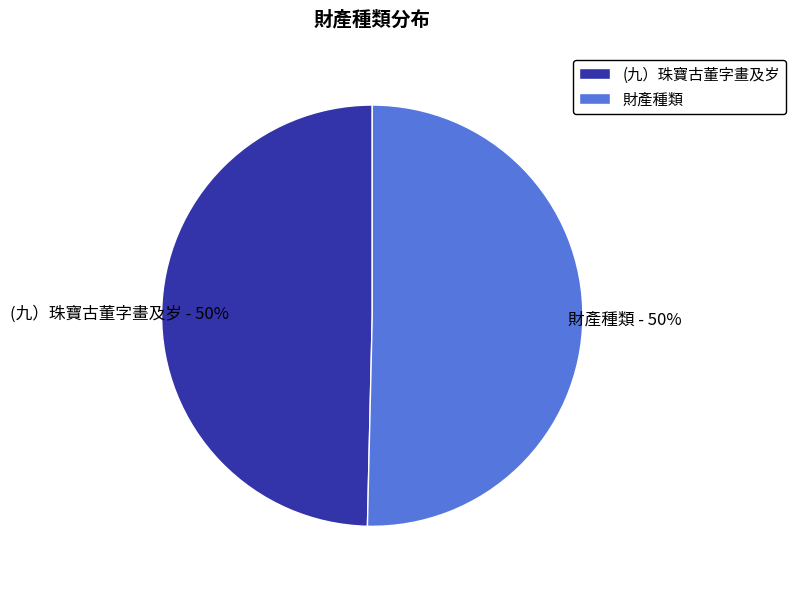

Count the number of slices in the pie.

2